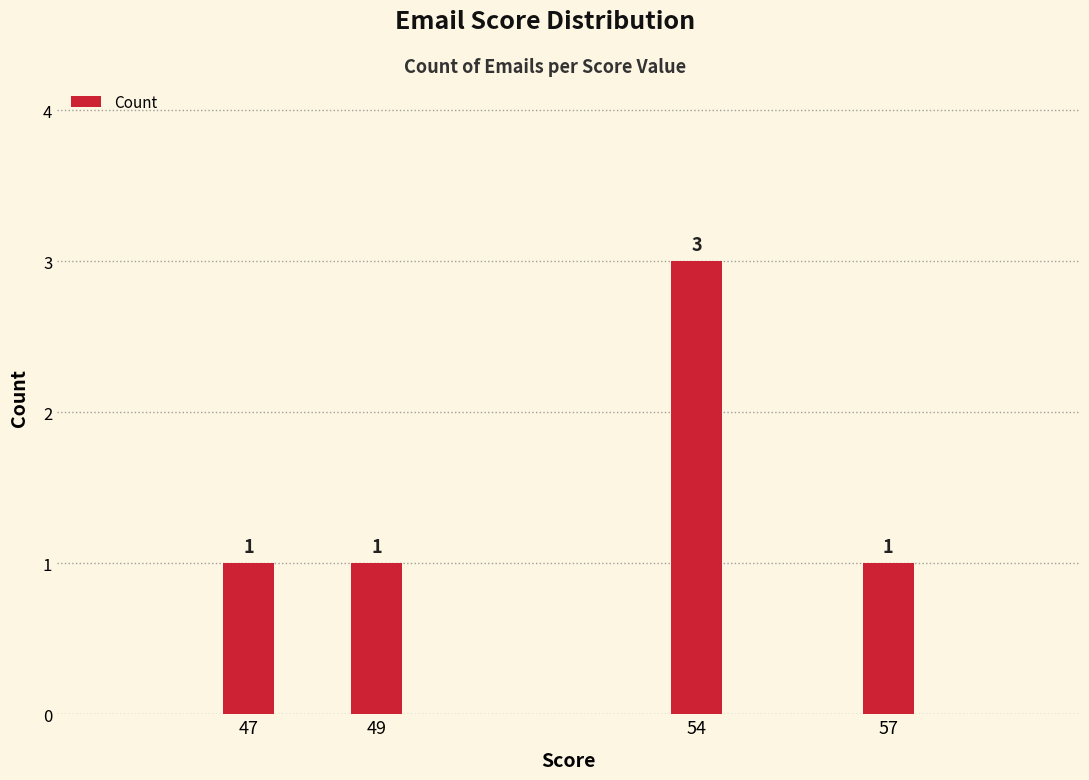

Is it true that the value at 49 is 0?

False